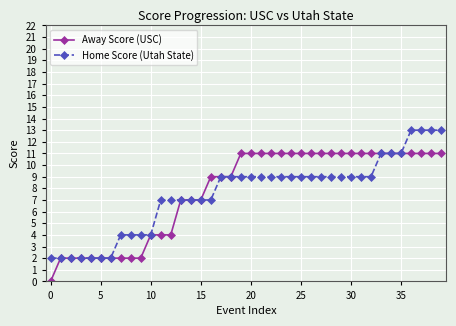

List the series in order of their peak value, highest first.

Home Score (Utah State), Away Score (USC)